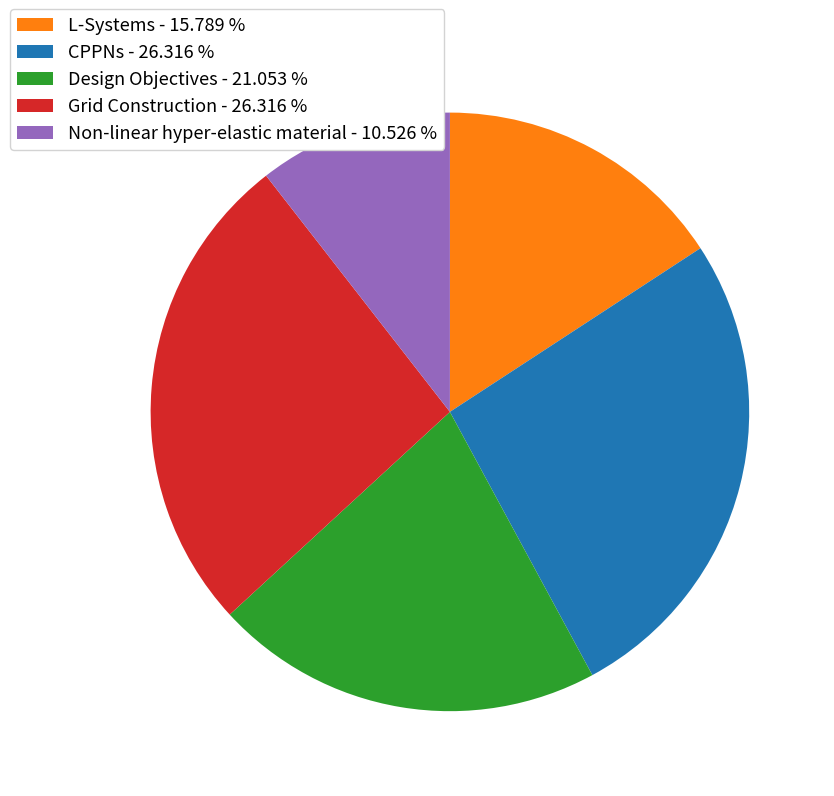

Combined, do Design Objectives - 21.053 % and Non-linear hyper-elastic material - 10.526 % account for over 50%?

No